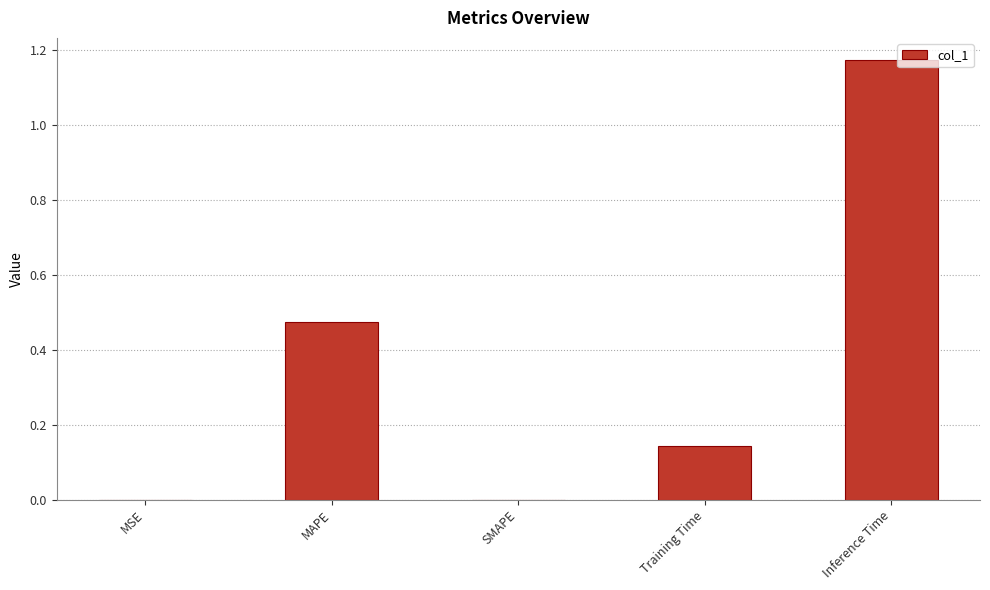

The value at Training Time is 0.3. True or false?

False